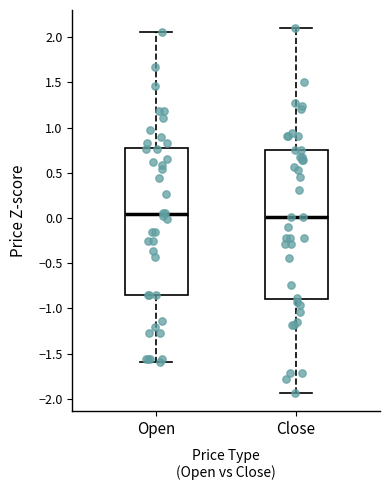

Reading left to right, read every box against the y-axis: the position of its median line, the range the box covers, and the ends of its whiskers. The values are not printed on the chart, so give them approximately, as read against the axis.

Open: median 0.05, box -0.85 to 0.75, whiskers -1.60 to 2.05
Close: median 0.00, box -0.90 to 0.75, whiskers -1.95 to 2.10